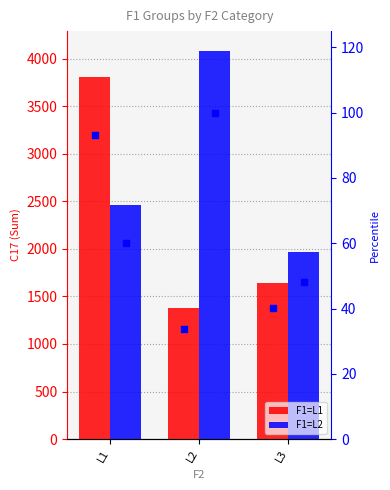

Which series contains the highest Y value?

F1=L2